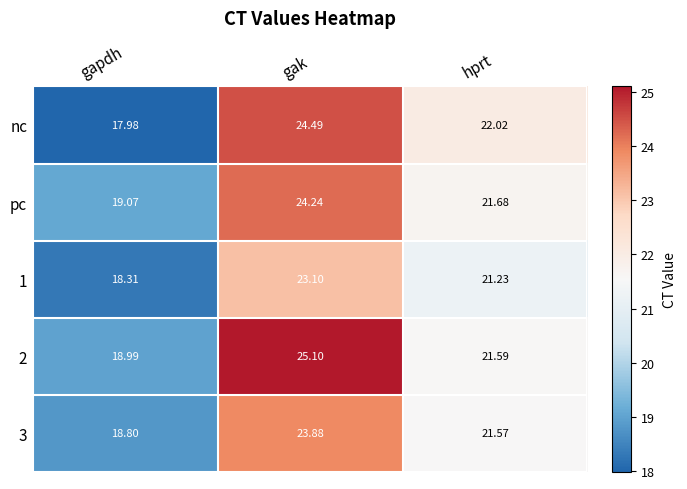

Rank the categories by 2 value from highest to lowest.

gak, hprt, gapdh